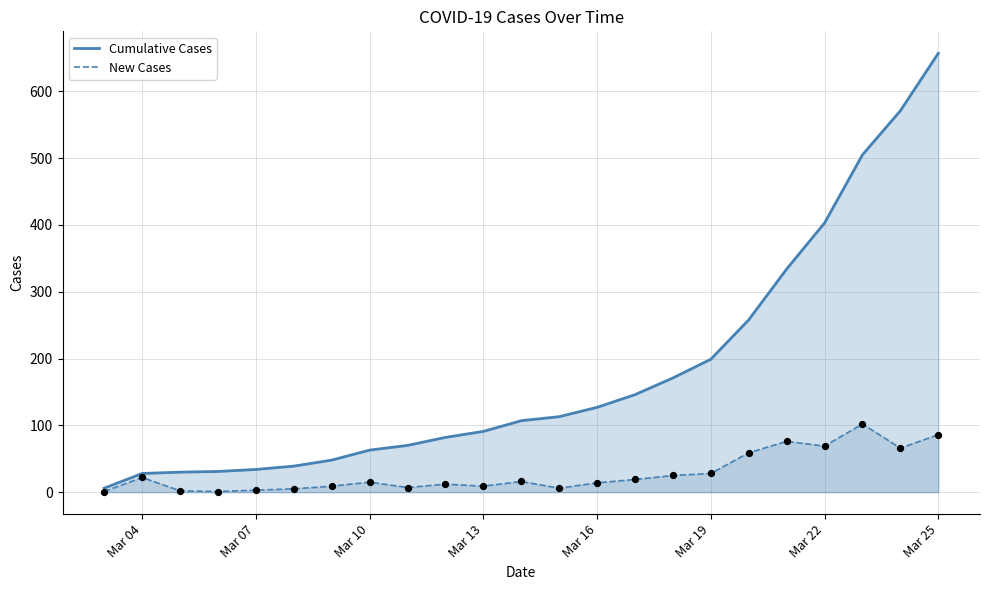

At which category is the sum across all series the highest?

Mar 25